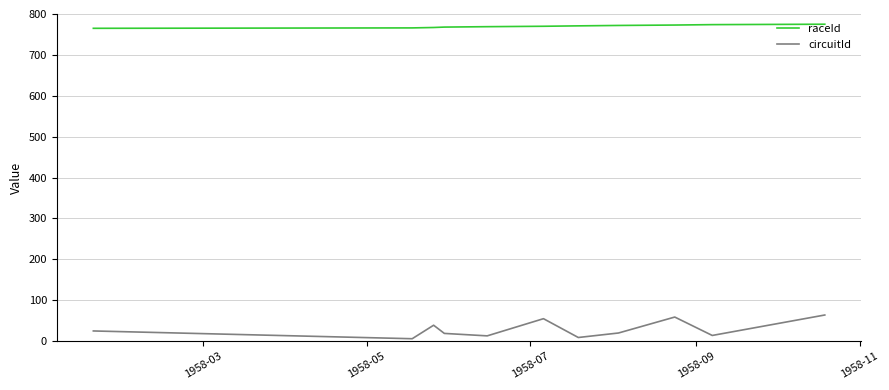

Rank the series by their maximum value, from highest to lowest.

raceId, circuitId